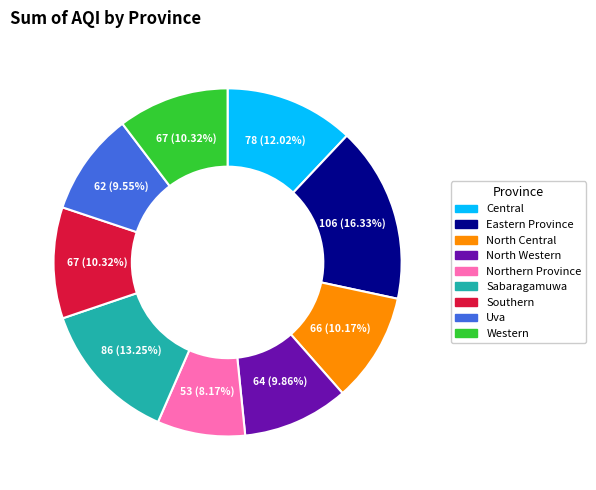

What is the largest slice in the pie chart?

Eastern Province